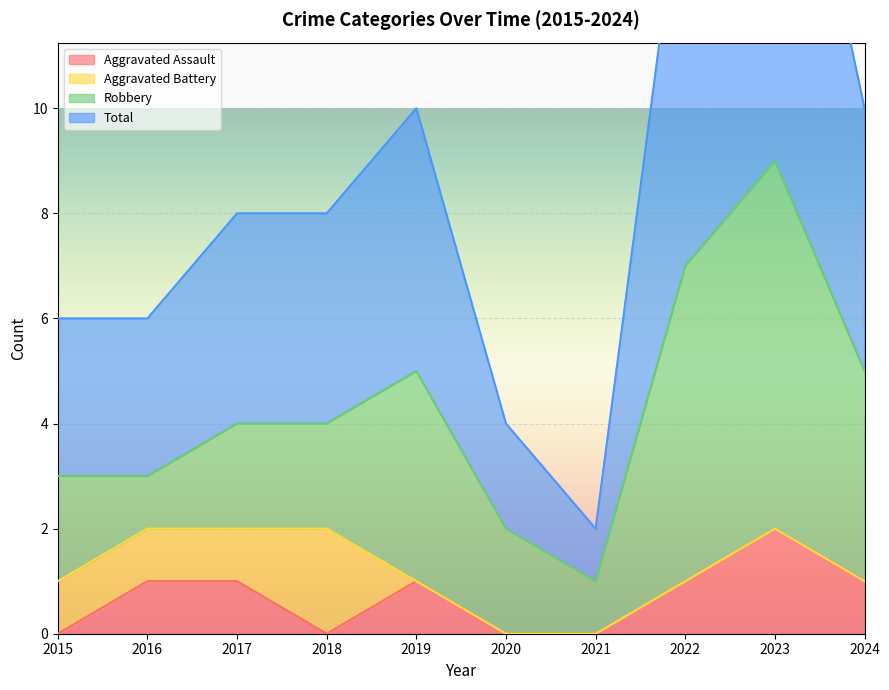

At which category is the sum across all series the highest?

2023